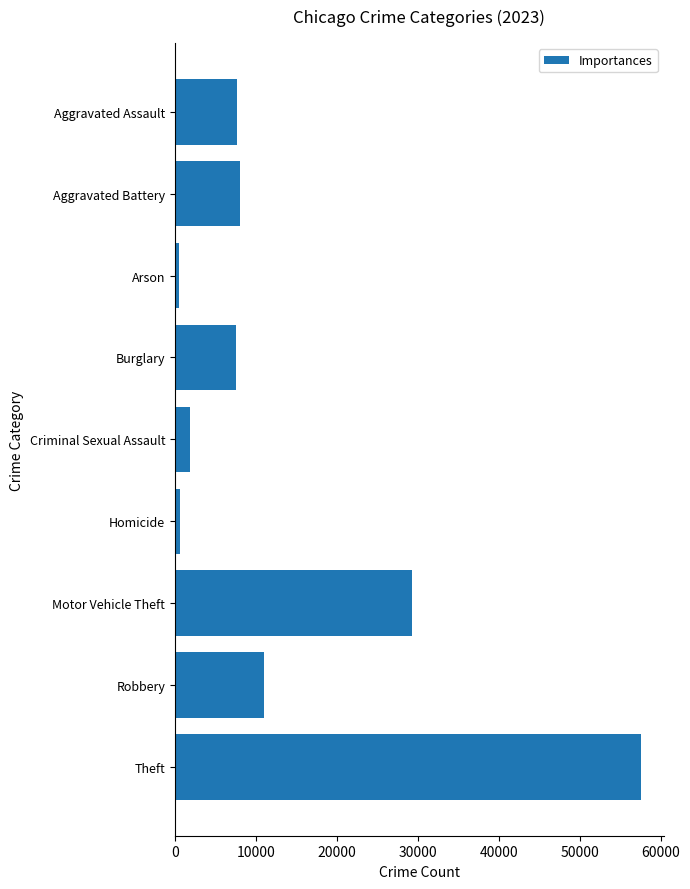

Which category has the highest value across all series?

Theft